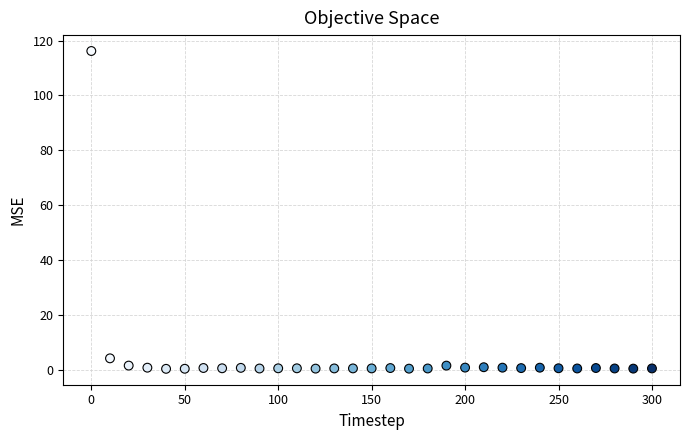

What Y value in the scatter plot is closest to 58?

4.3